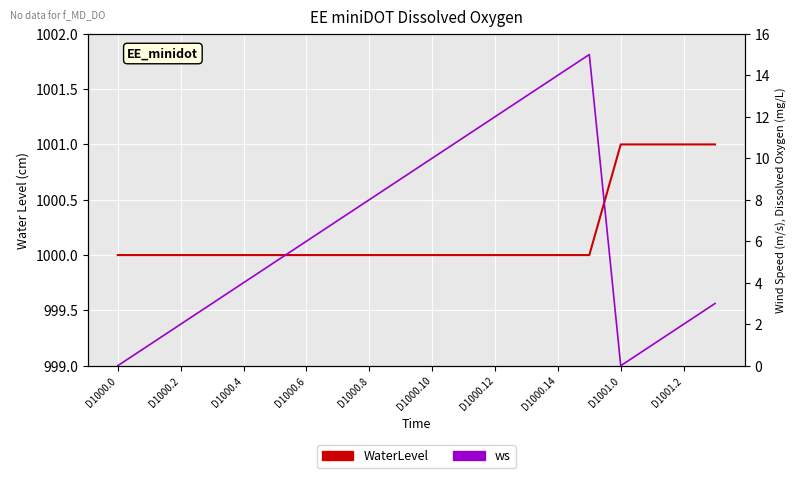

Which has a higher value, 11 or D1000.0?

11